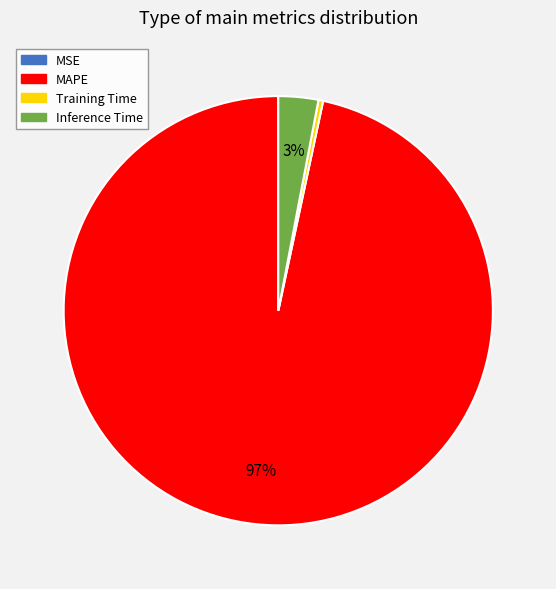

True or false: Inference Time accounts for 17% of the total.

False